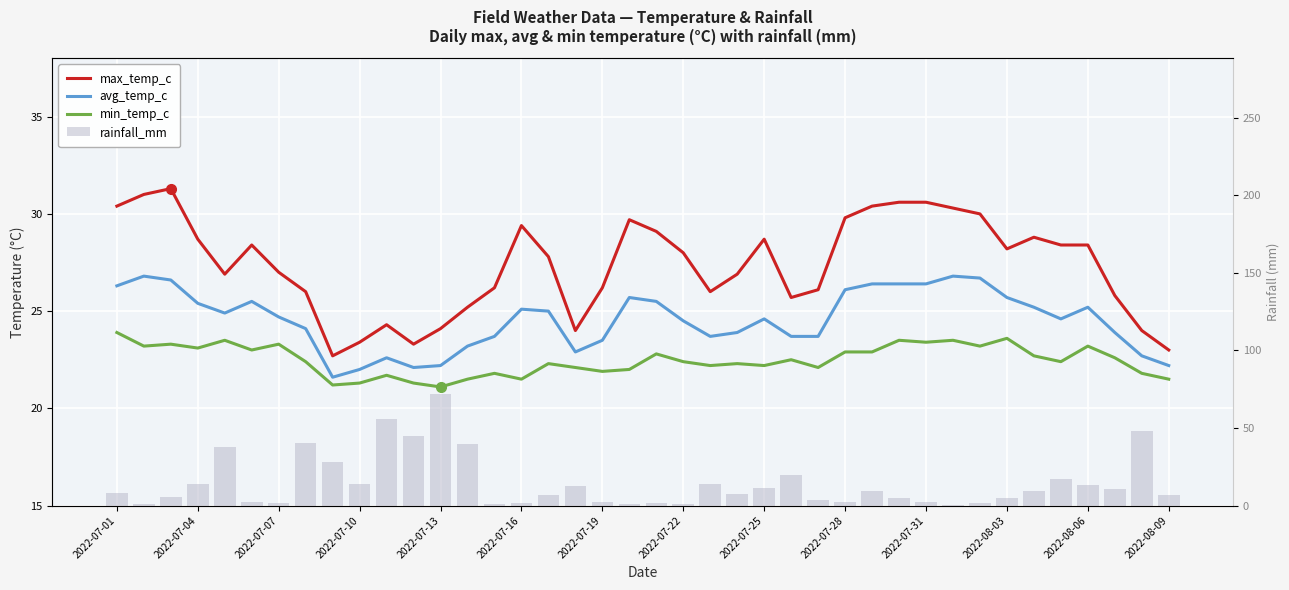

The max_temp_c series shows 30.6 at 2022-07-31. True or false?

True